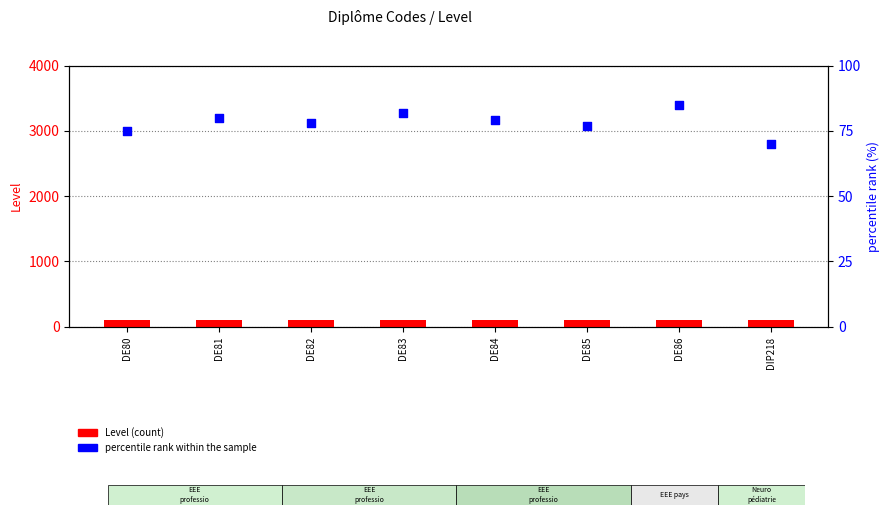

At how many categories does at least one series exceed 72?

8